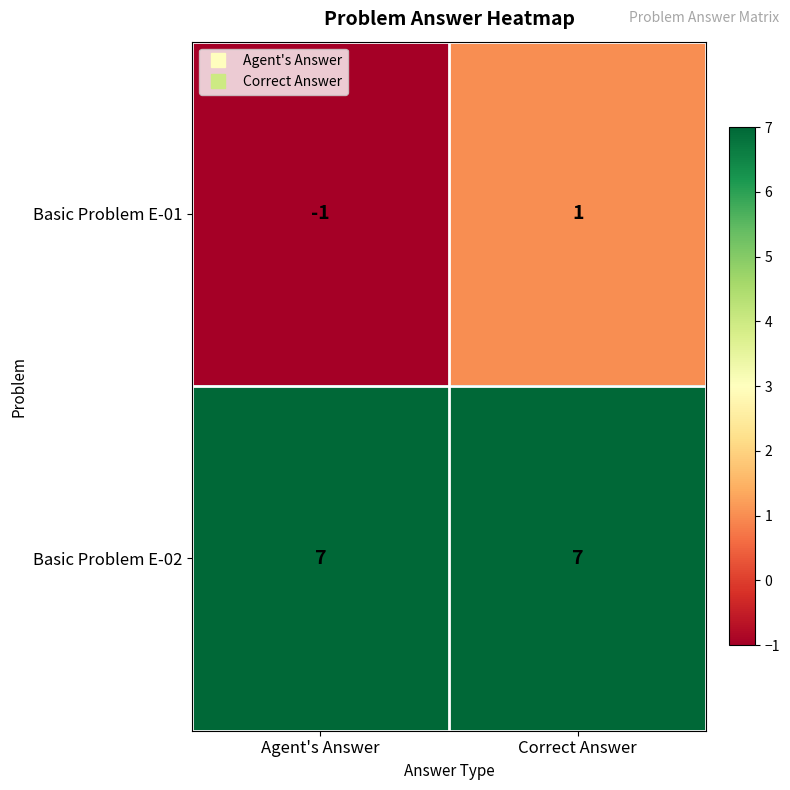

What is the approximate value of Basic Problem E-02 at Correct Answer?

7